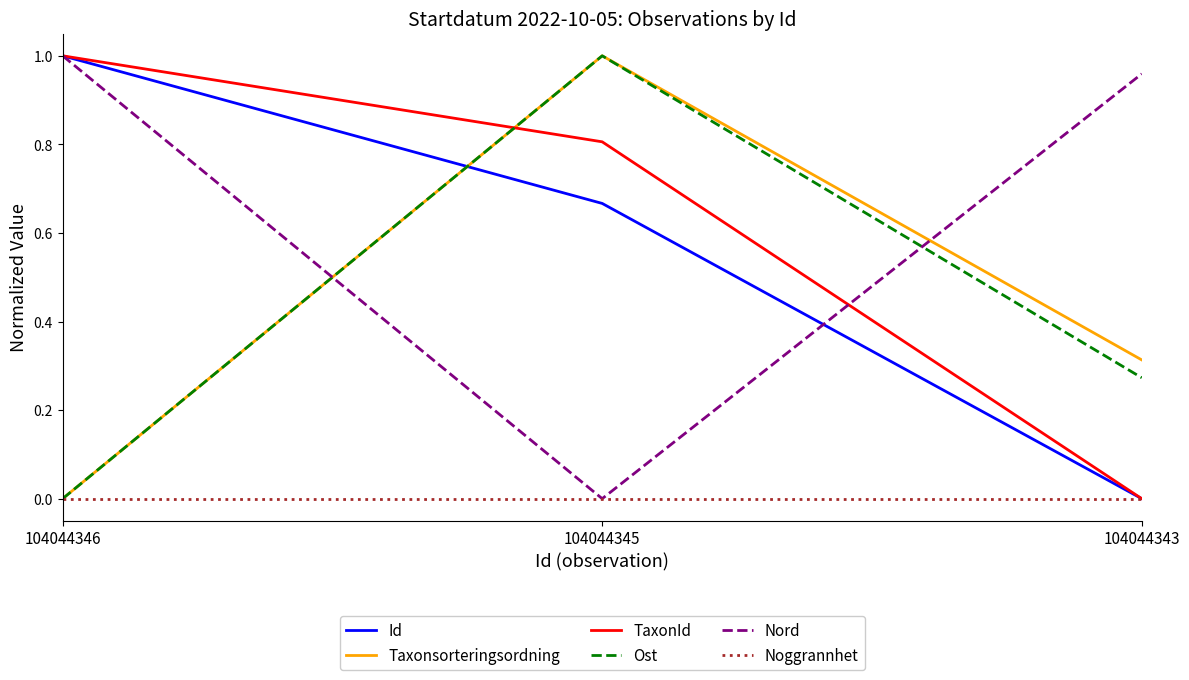

Rank the categories by Id value from highest to lowest.

104044346, 104044345, 104044343